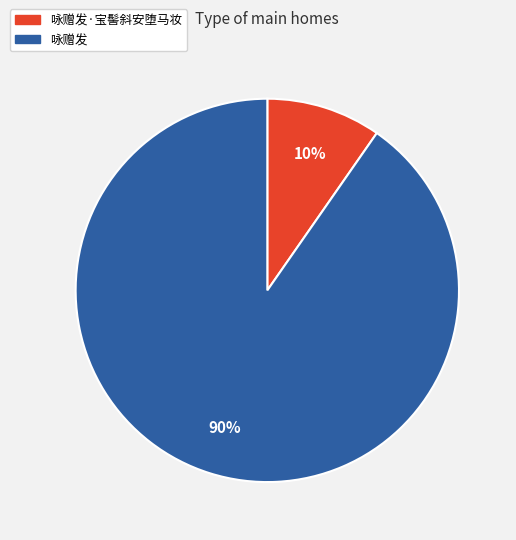

Does 咏赠发 represent more than half of the total?

Yes